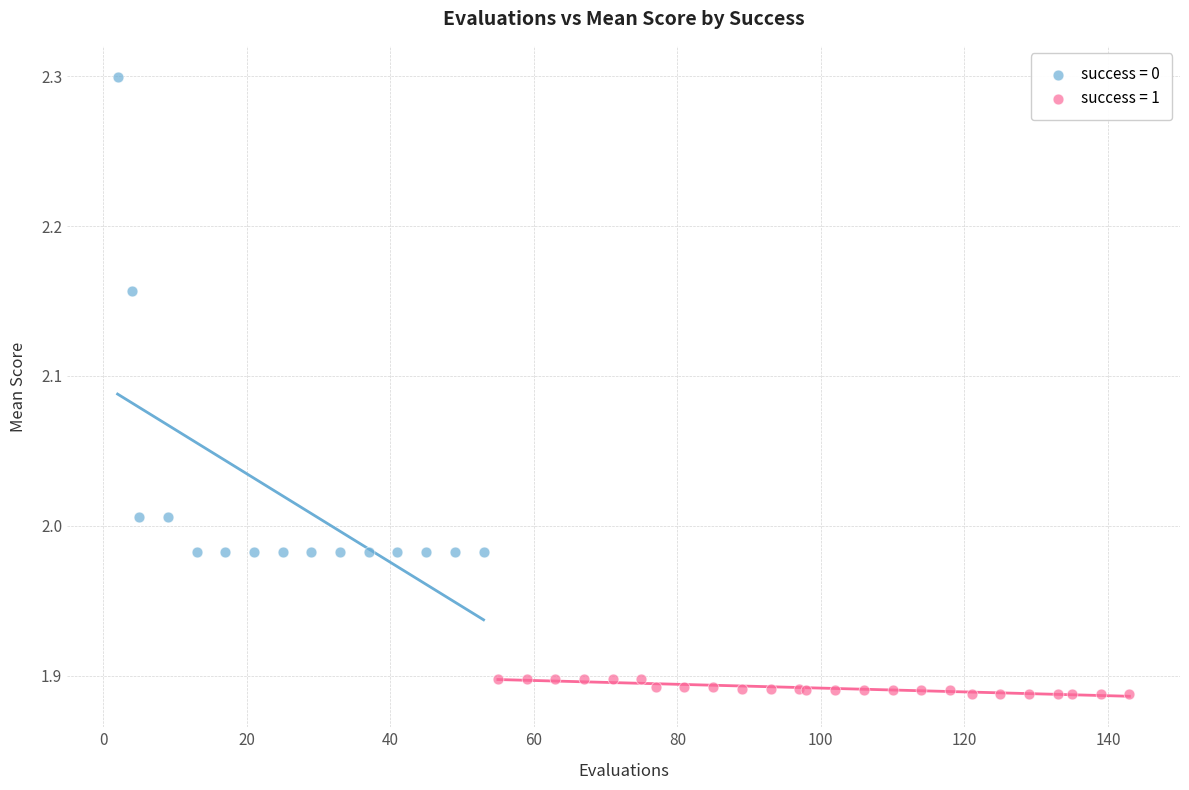

Which series has the widest spread of Y values?

success = 0